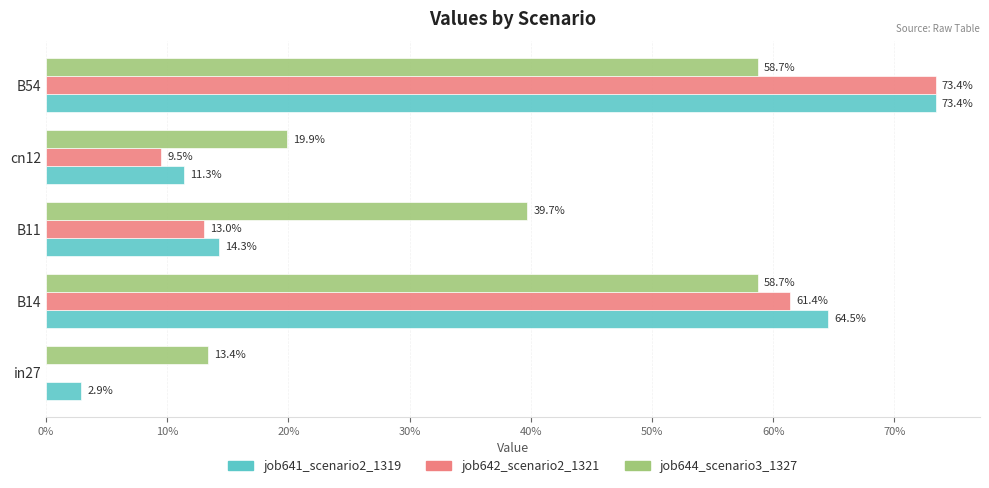

At how many categories does at least one series exceed 0?

5